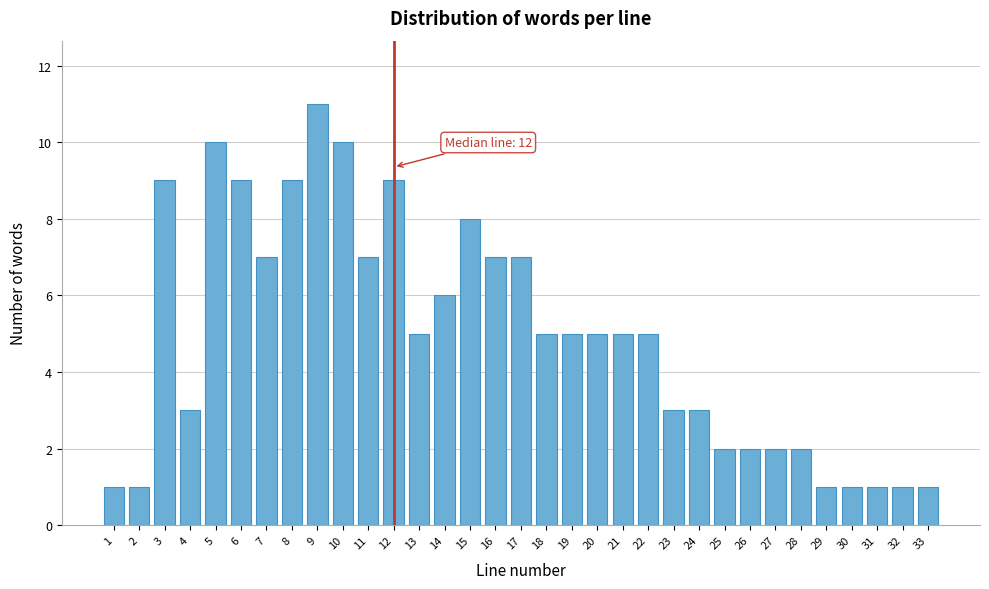

Approximately how many times larger is the value at 5 compared to 7?

1.4